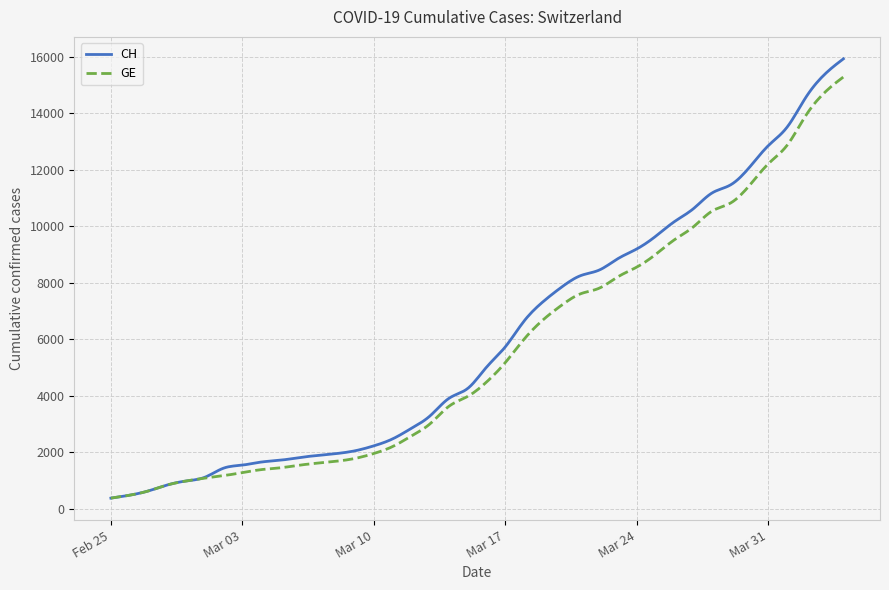

What is the maximum value for GE?

15284.0